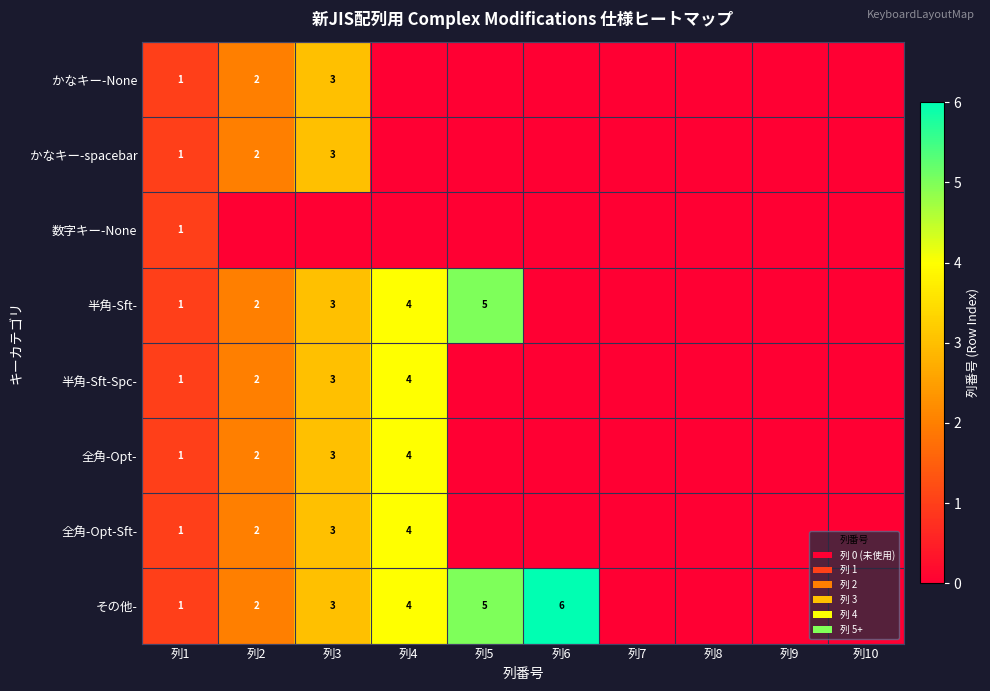

Is it true that 半角-Sft- equals 5 at 列3?

False